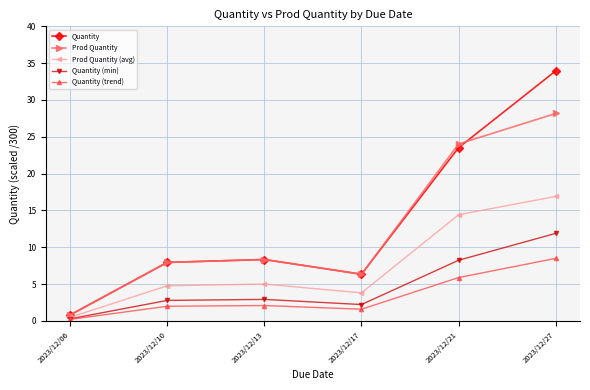

Which label corresponds to the smallest value in the chart?

2023/12/06